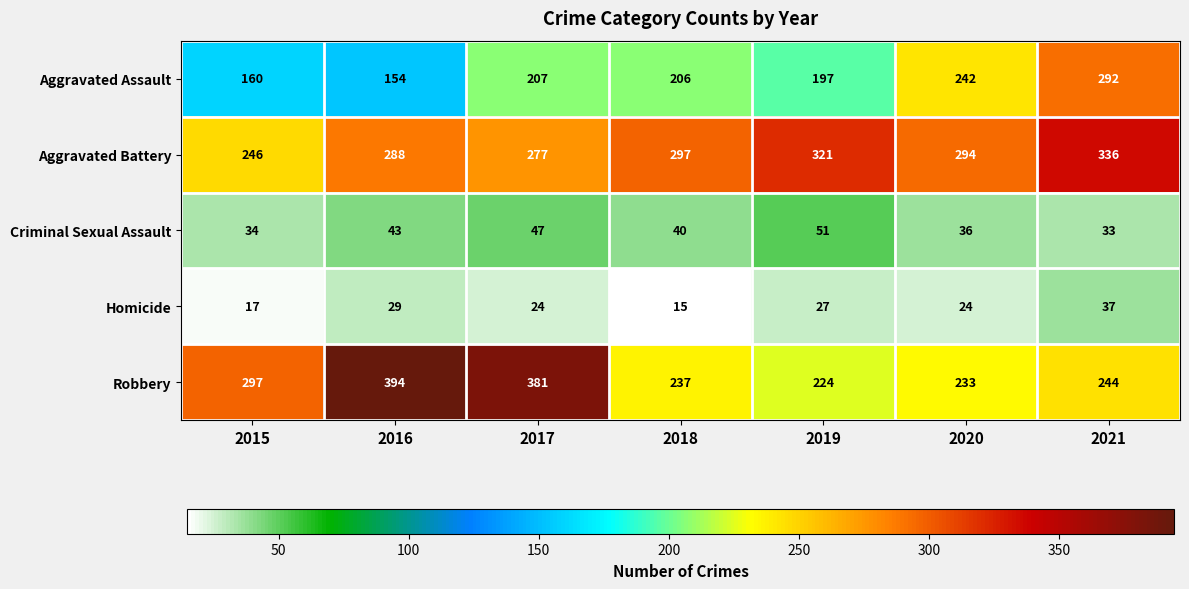

What is the spread (max minus min) of values at 2015?

280